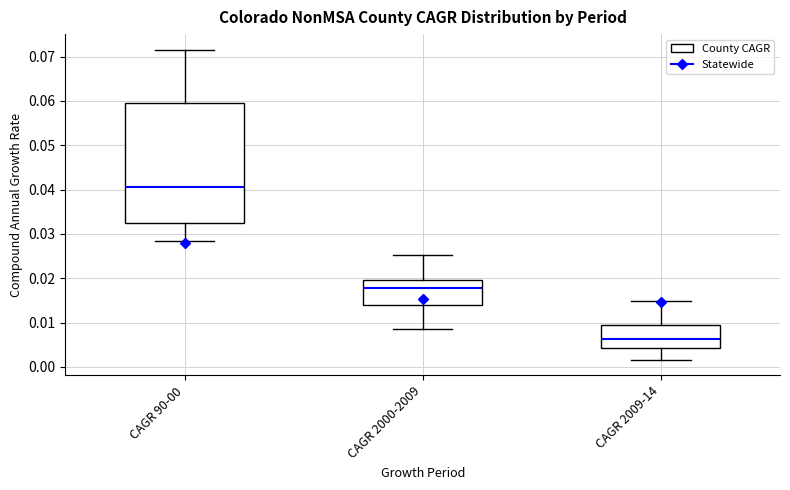

Comparing the boxes themselves (not the whiskers), which one is the tallest?

CAGR 90-00